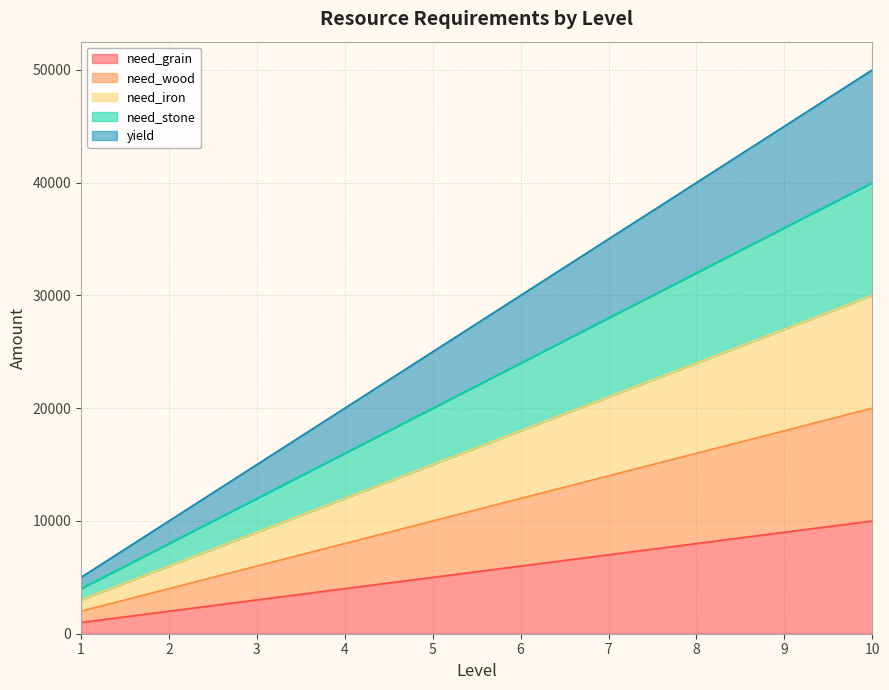

True or false: need_stone and need_grain intersect in this chart.

False